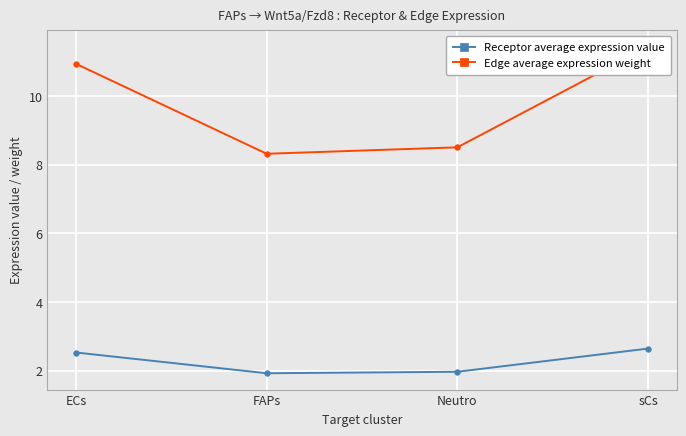

How many lines are shown in the chart?

2